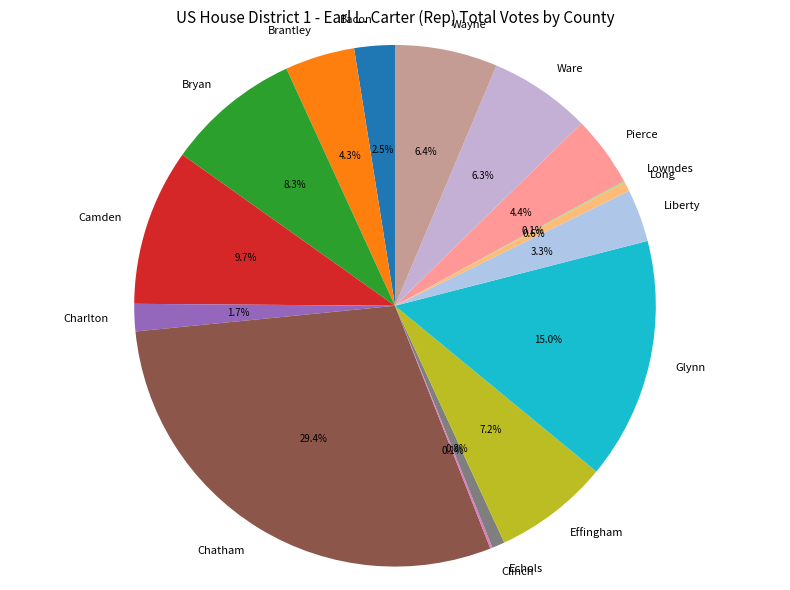

What is the ratio of the value at Wayne to the value at Long?

10.8